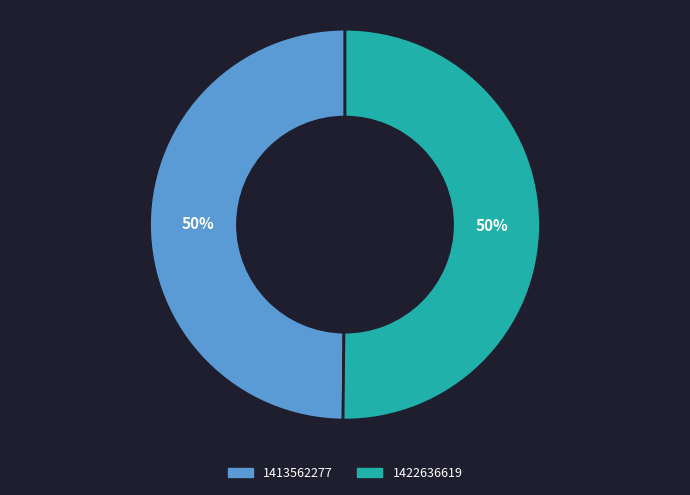

To the nearest percent, what is the average slice percentage?

50%